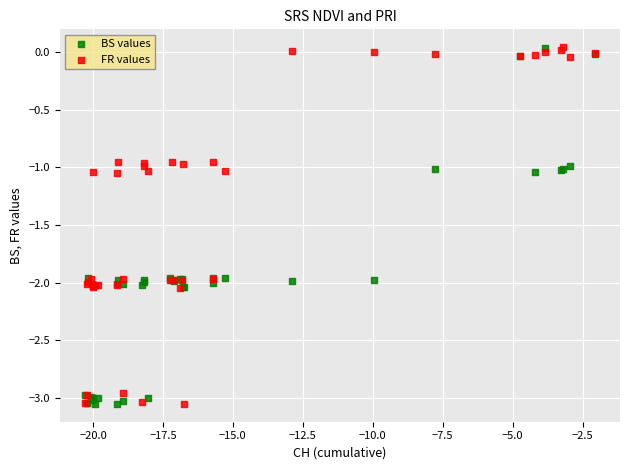

What is the X range (max minus min) for the scatter plot?

18.2